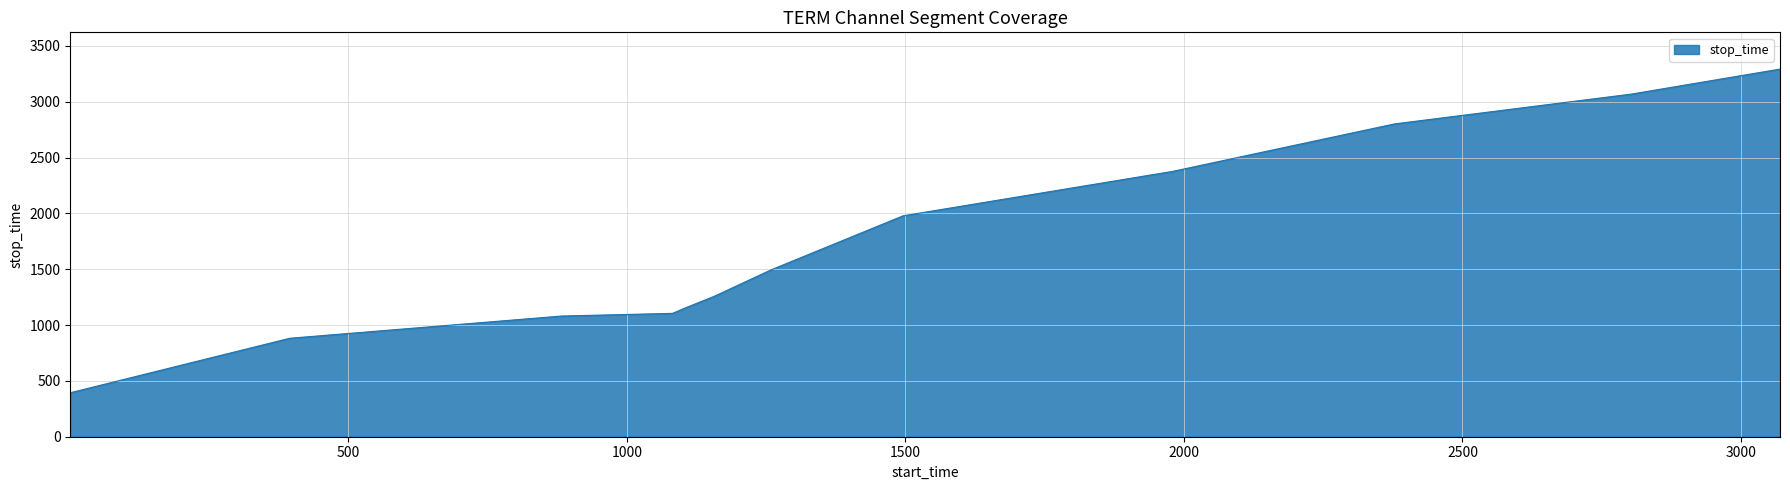

What is the minimum value shown in the chart?

394